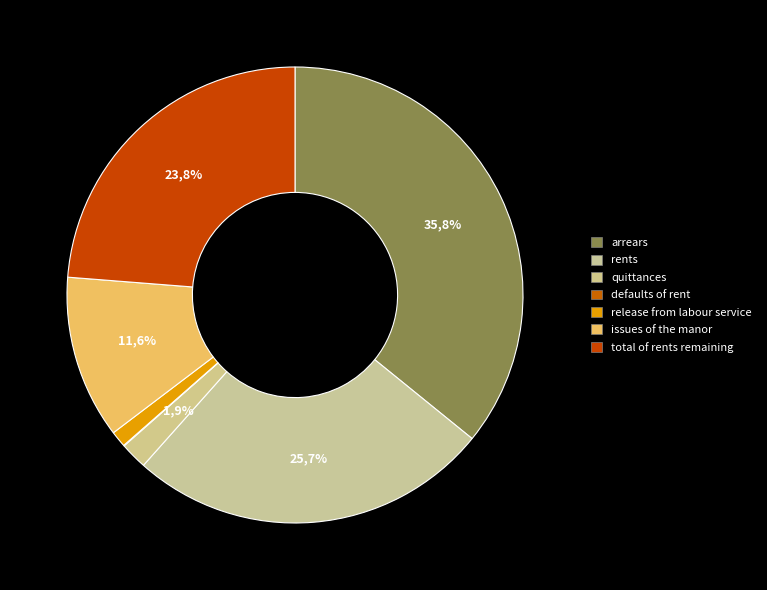

To the nearest percent, what is the average slice percentage?

14%